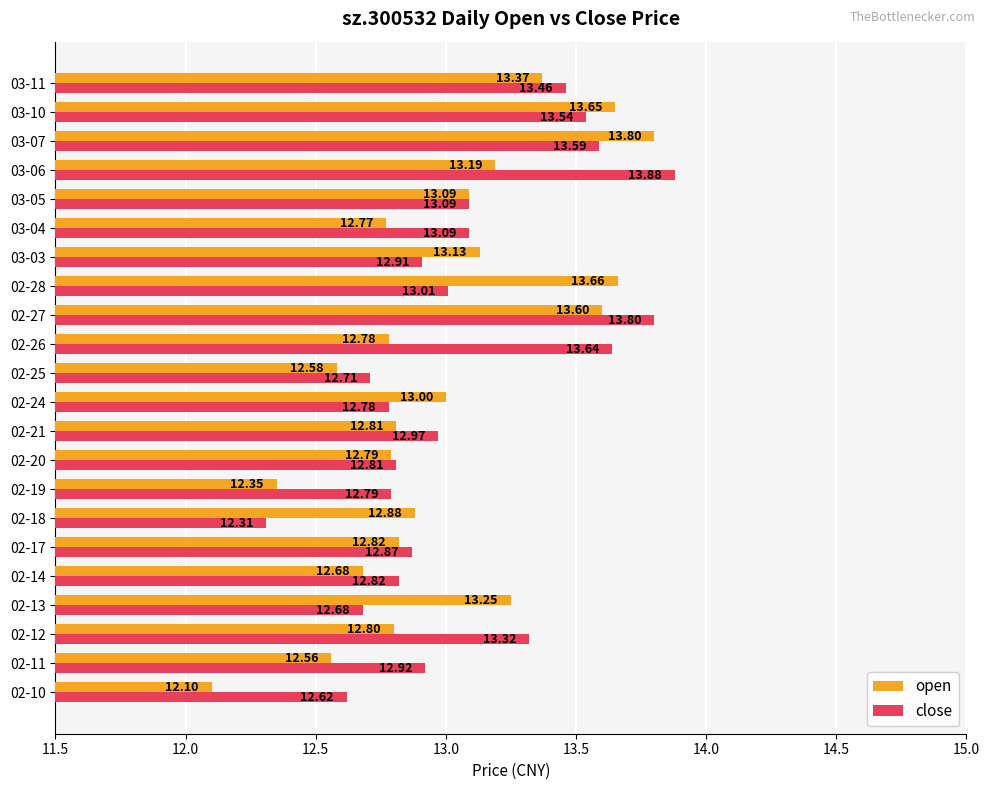

List the series in order of their overall mean, lowest first.

open, close